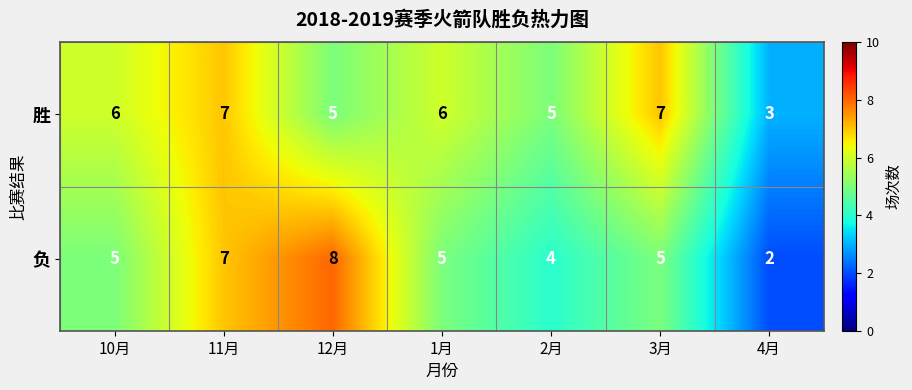

The value of 负 at 11月 is 7. True or false?

True